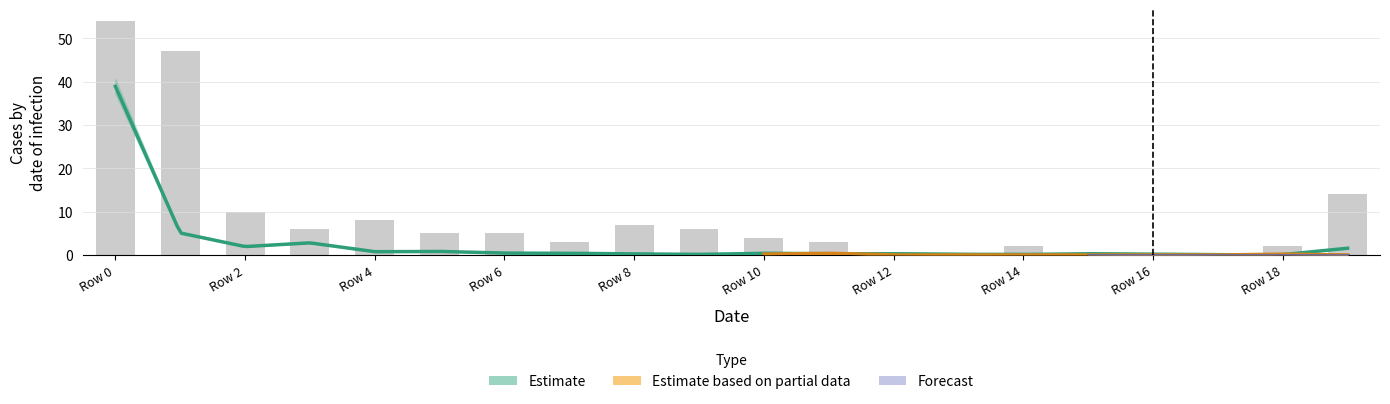

At which label does the data first exceed 5?

Row 0